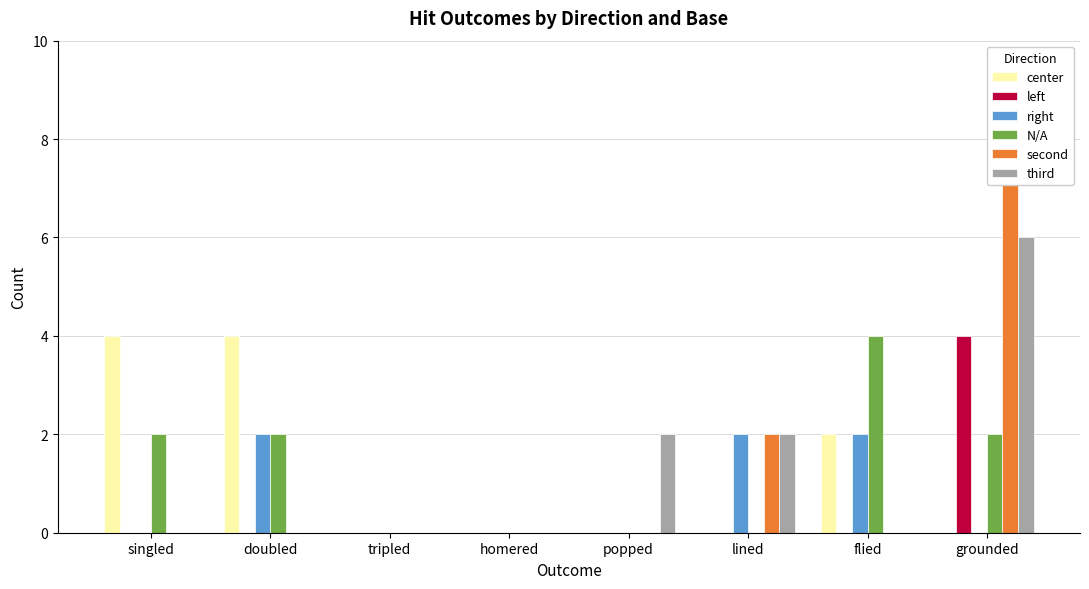

What is the highest value of the N/A series?

4